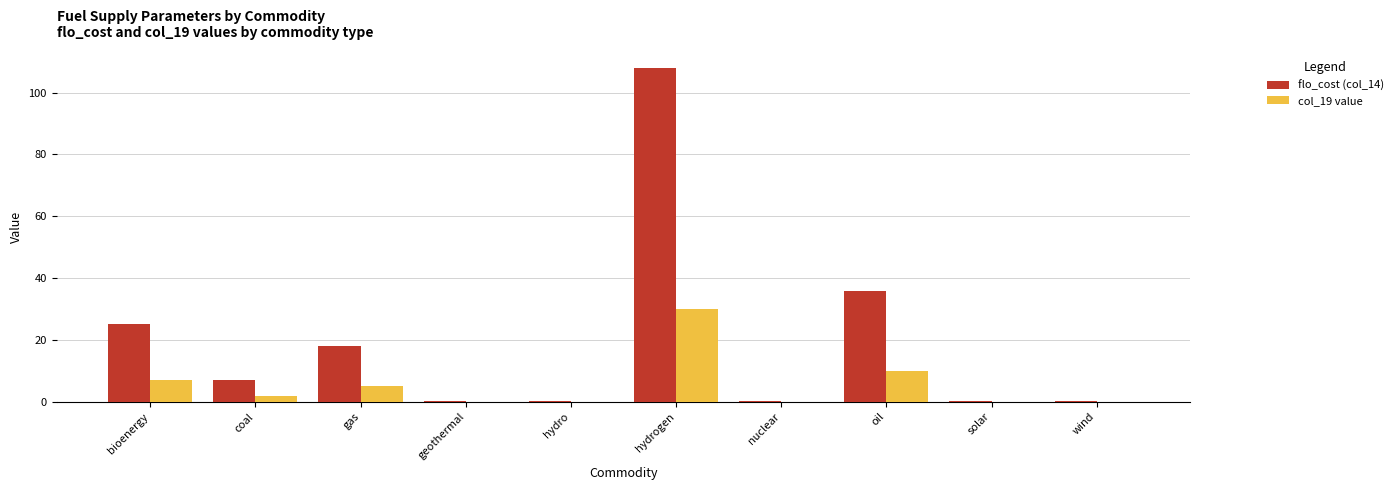

Which label corresponds to the largest value in the chart?

hydrogen